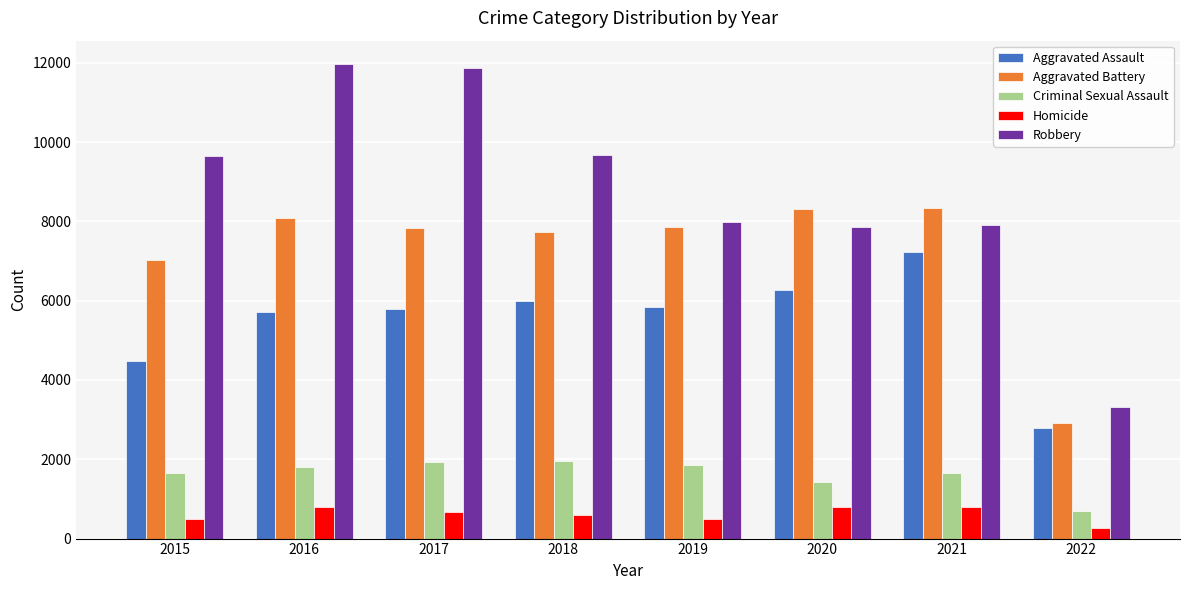

How many bars are there in total?

40